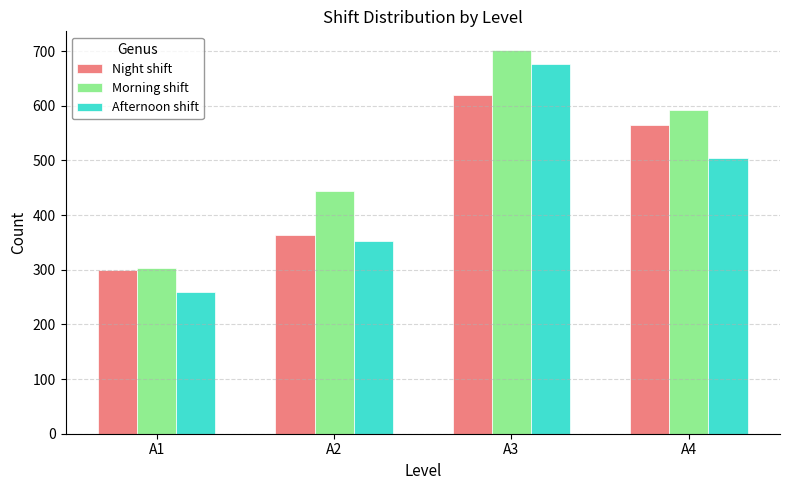

The value of Afternoon shift at A4 is 720. True or false?

False